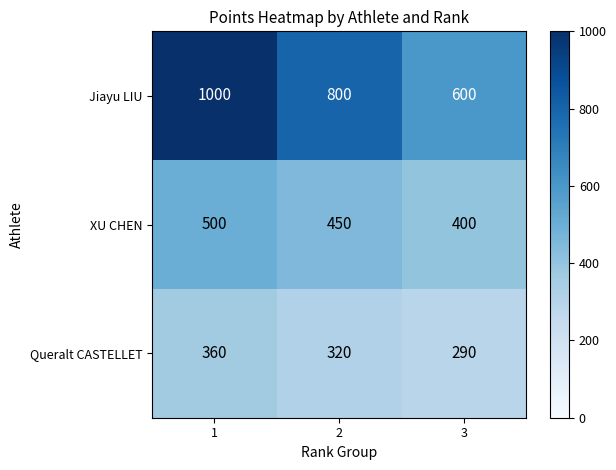

Which label corresponds to the smallest value in the chart?

3